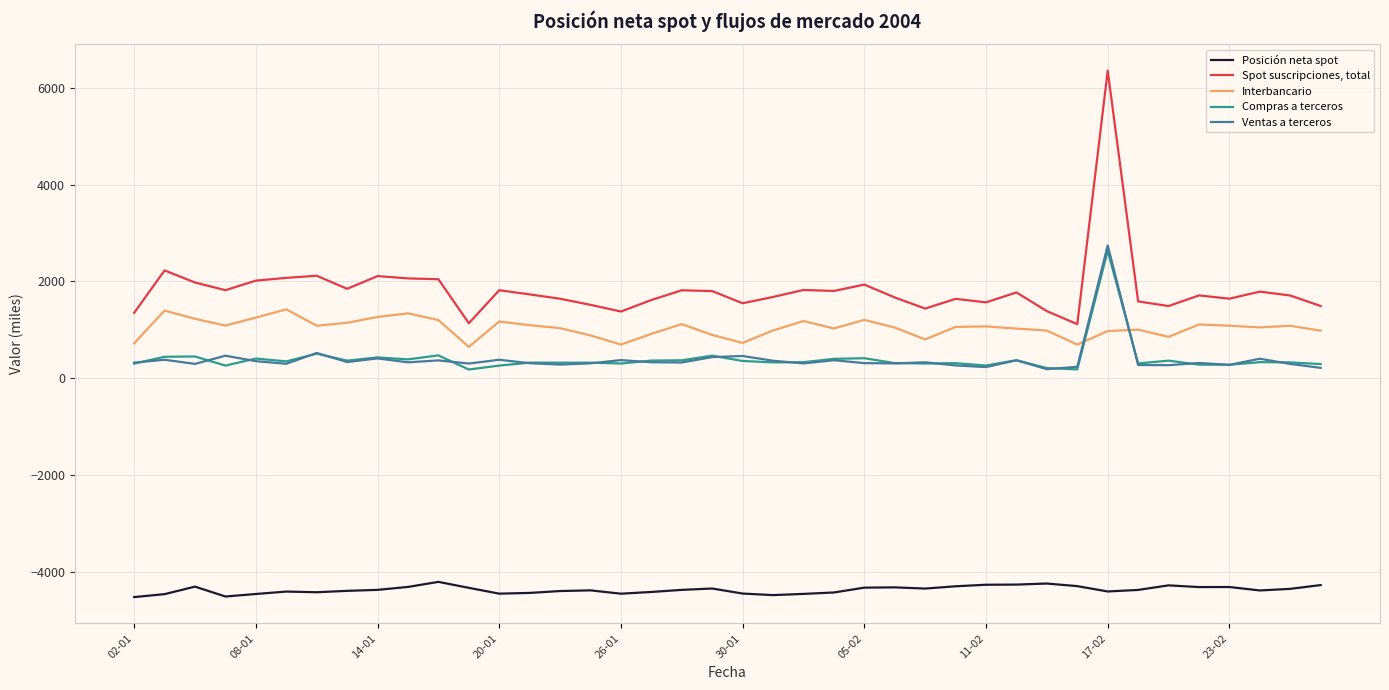

List the series in order of their peak value, lowest first.

Posición neta spot, Interbancario, Compras a terceros, Ventas a terceros, Spot suscripciones, total